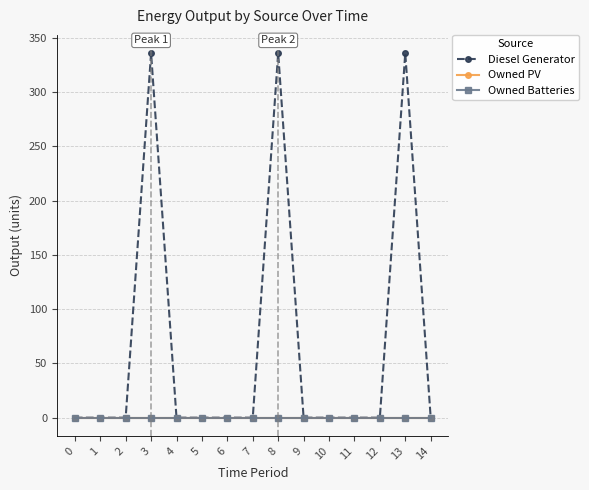

Is the value of Owned PV at 2 greater than the value of Diesel Generator at 5?

No